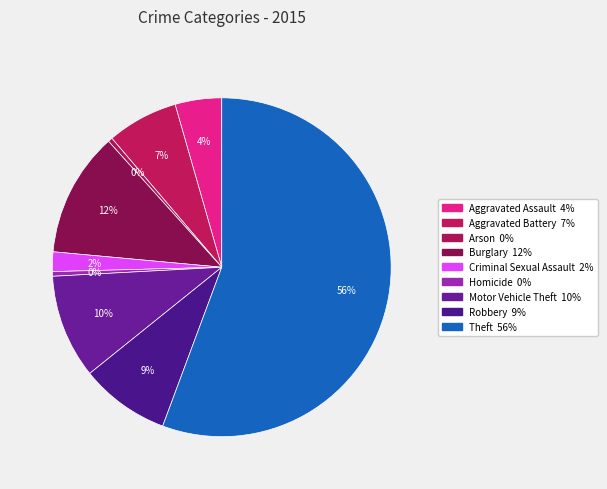

Combined, what portion of the pie is Arson and Motor Vehicle Theft?

10.3%